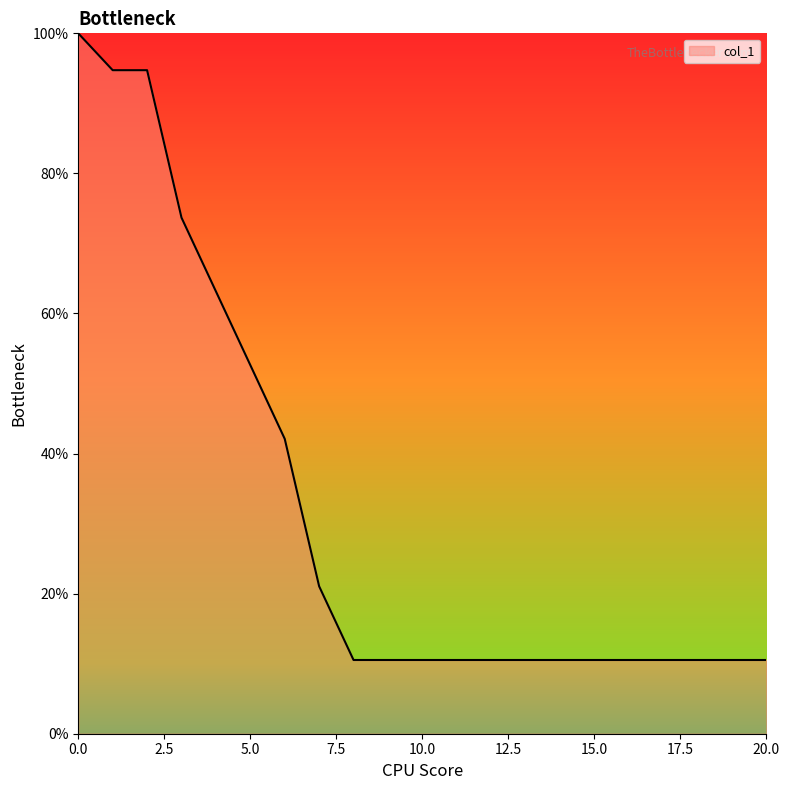

What is the difference between the maximum and minimum values?

89.5